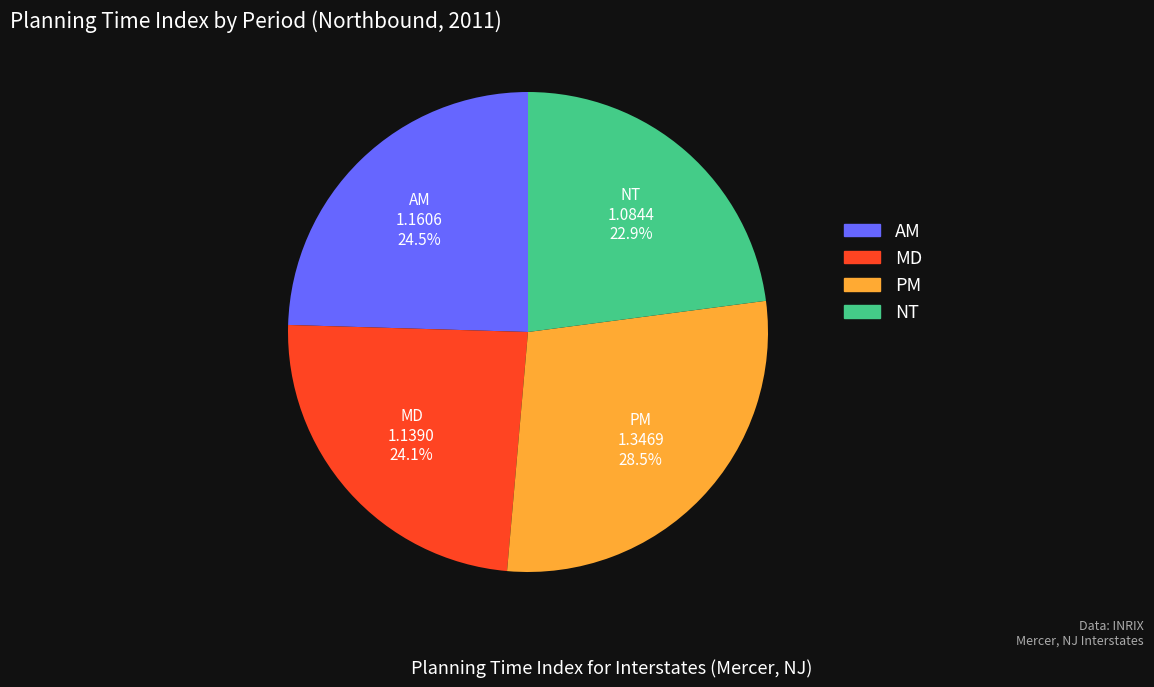

Is there a majority slice in this chart?

No